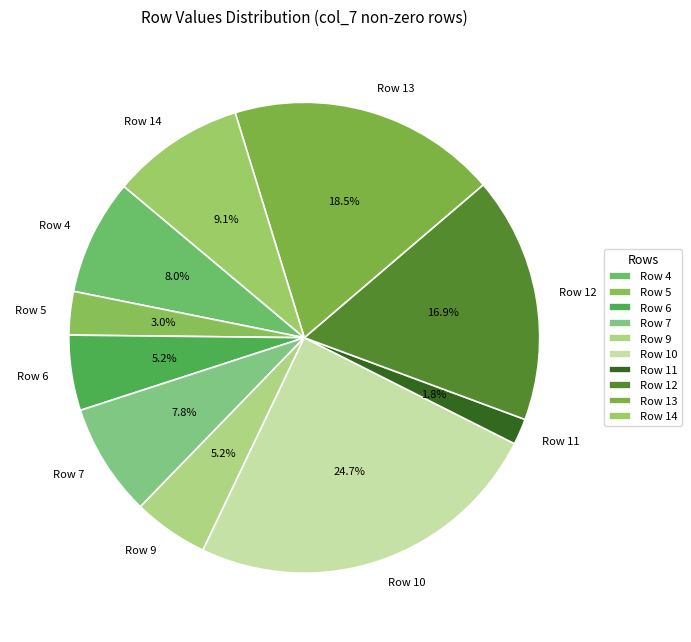

Is the sum of Row 7 and Row 14 greater than half?

No